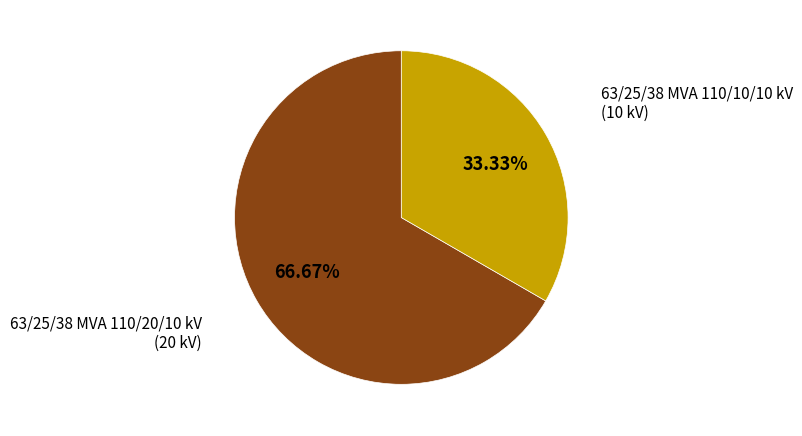

Which category has the smallest portion of the pie?

63/25/38 MVA 110/10/10 kV